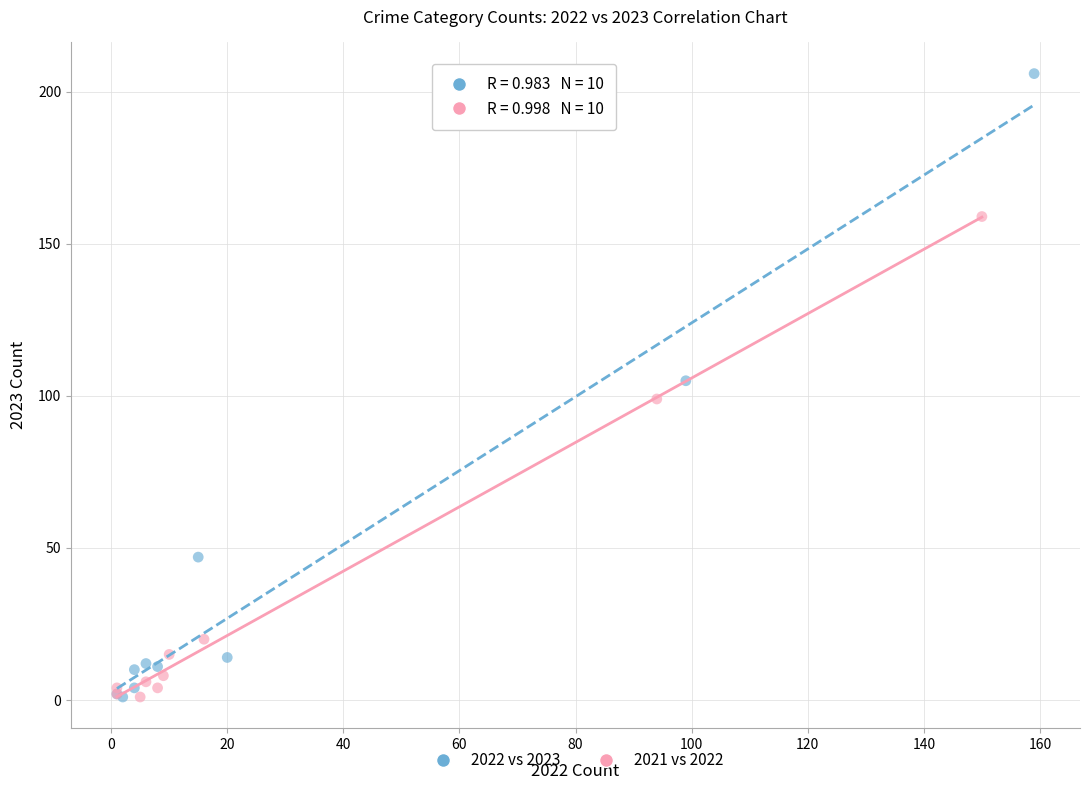

Which series has the largest Y range (max minus min)?

2022 vs 2023